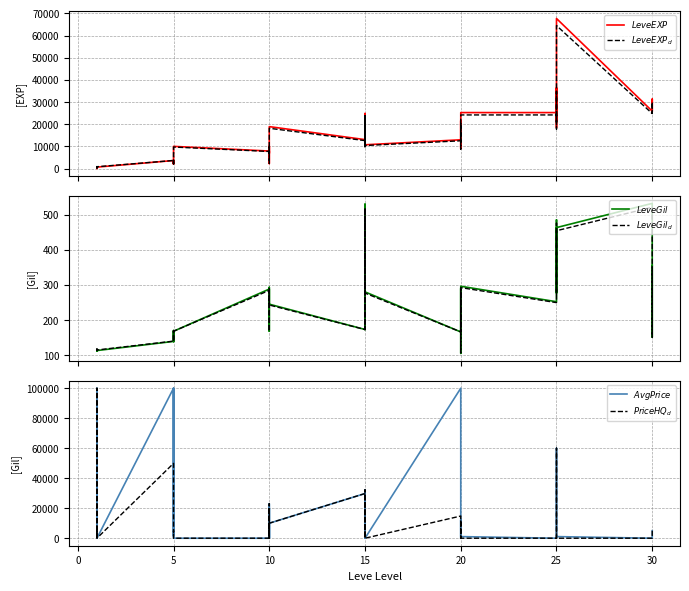

Between 15 and 5, which is larger?

15